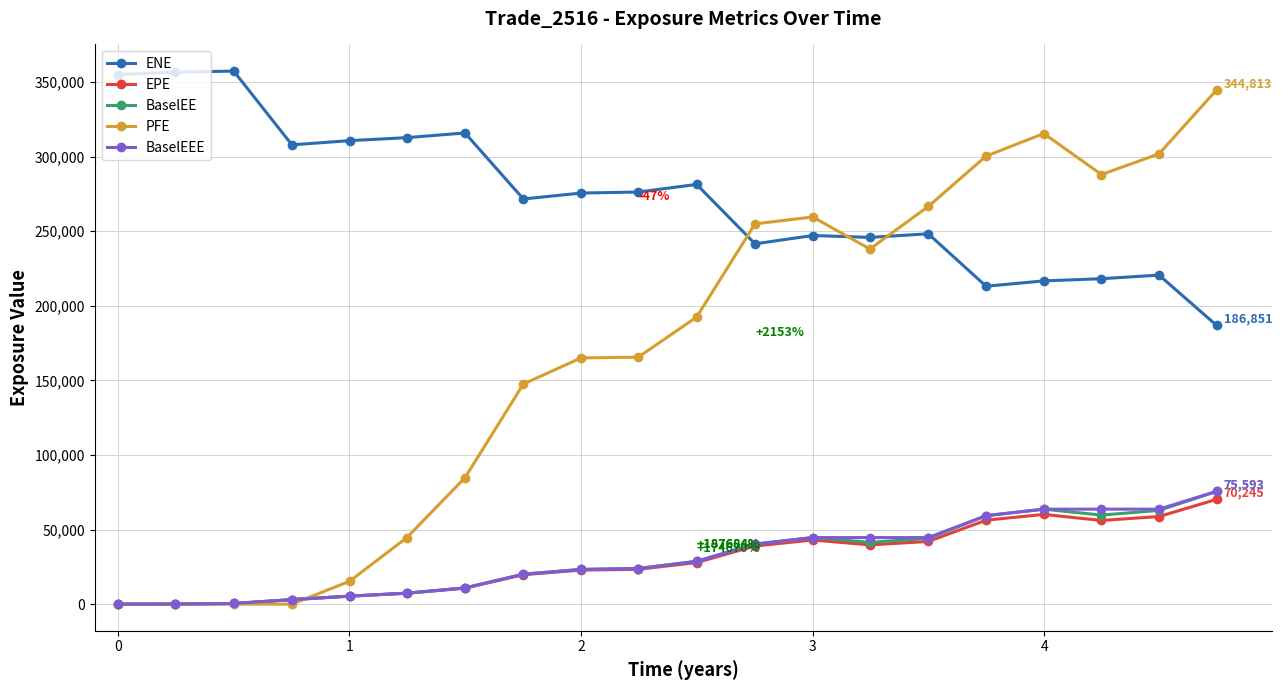

What is the value of the EPE point at the 19th from the left?

58725.1